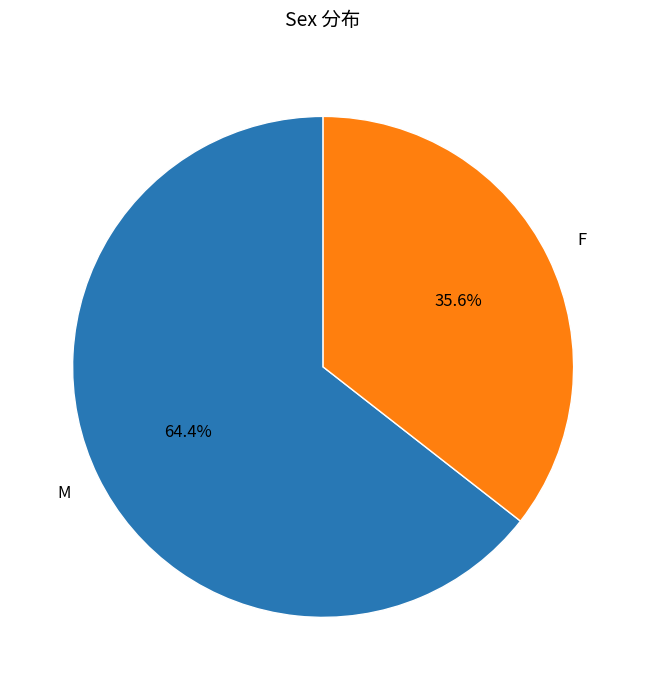

True or false: M accounts for 64% of the total.

True